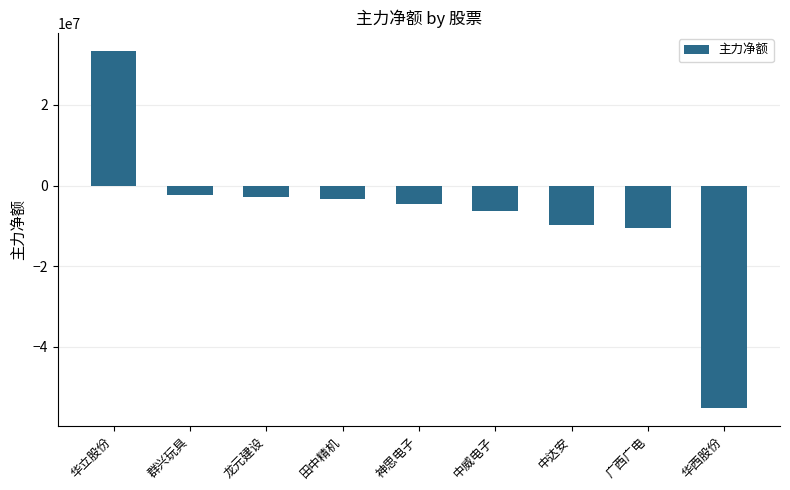

Reading left to right, list all the values displayed in this chart.

33458616	-2229227	-2714642	-3428089	-4512558	-6248180	-9890068	-10501892	-55130073